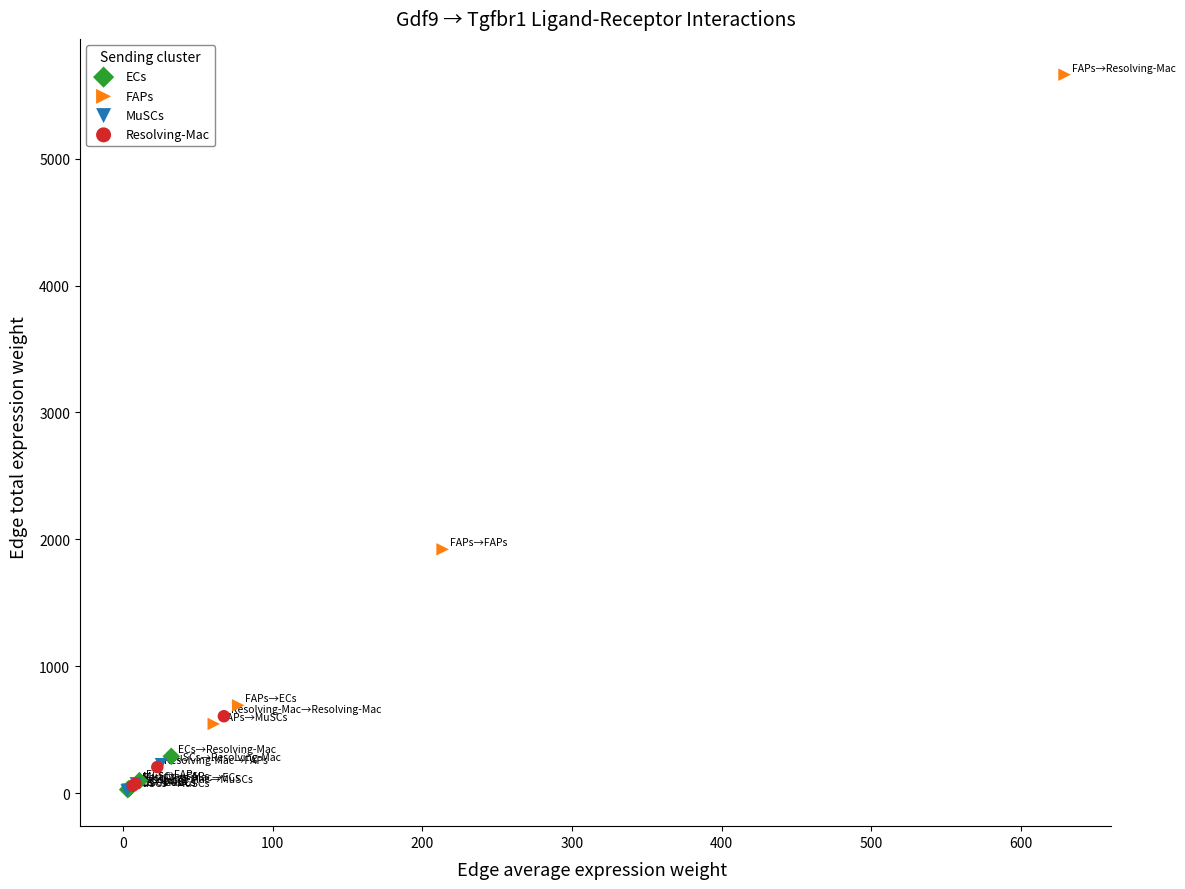

Which series has the largest Y range (max minus min)?

FAPs